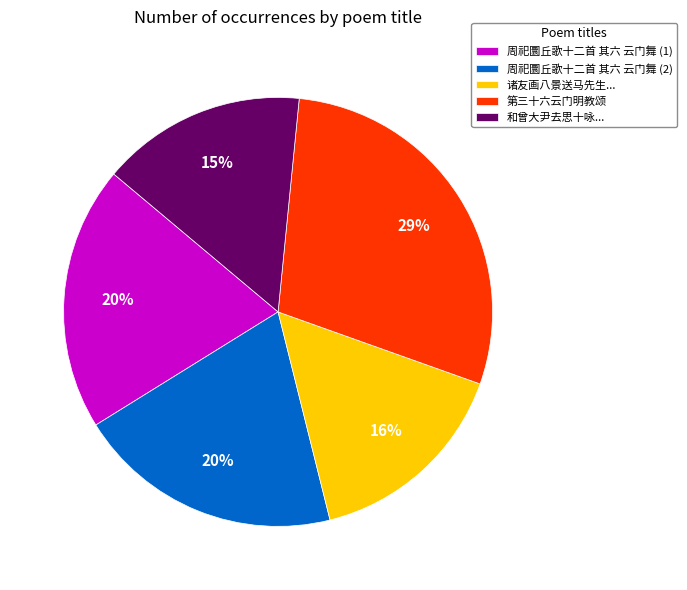

To the nearest percent, what is the difference between the 周祀圜丘歌十二首 其六 云门舞 (1) and 第三十六云门明教颂 slice percentages?

9%